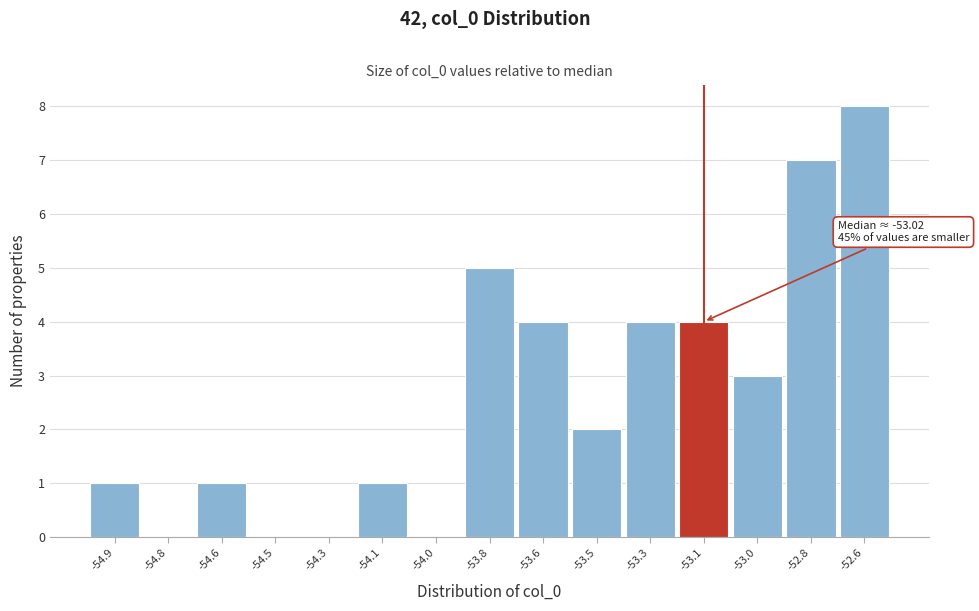

Reading left to right, what are all the values shown in this chart?

-54.9=1	-54.8=0	-54.6=1	-54.5=0	-54.3=0	-54.1=1	-54.0=0	-53.8=5	-53.6=4	-53.5=2	-53.3=4	-53.1=4	-53.0=3	-52.8=7	-52.6=8